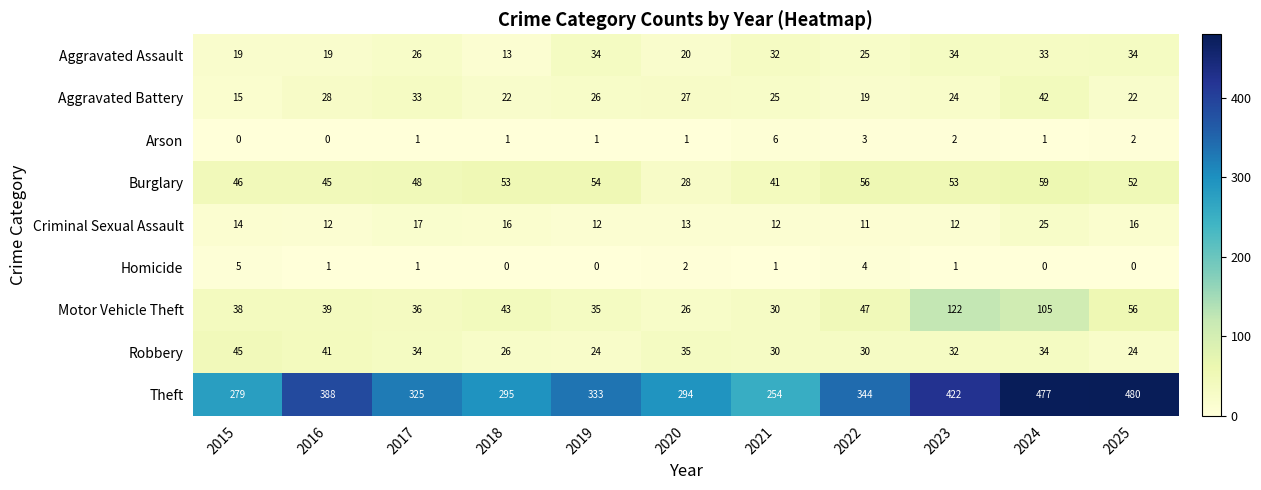

At which label does Aggravated Battery reach its peak?

2024